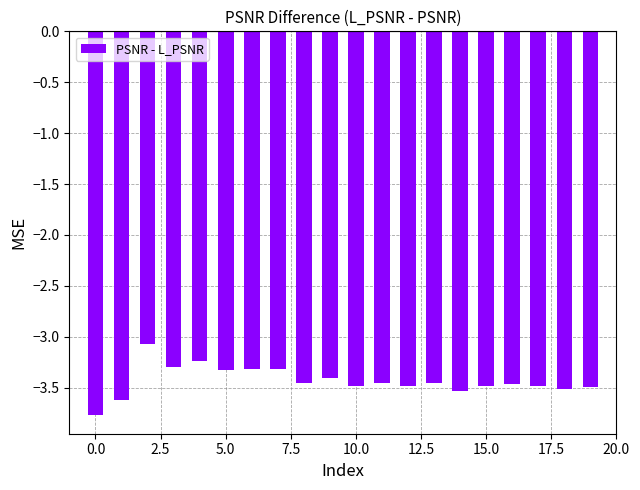

What is the sum of all values?

-68.6